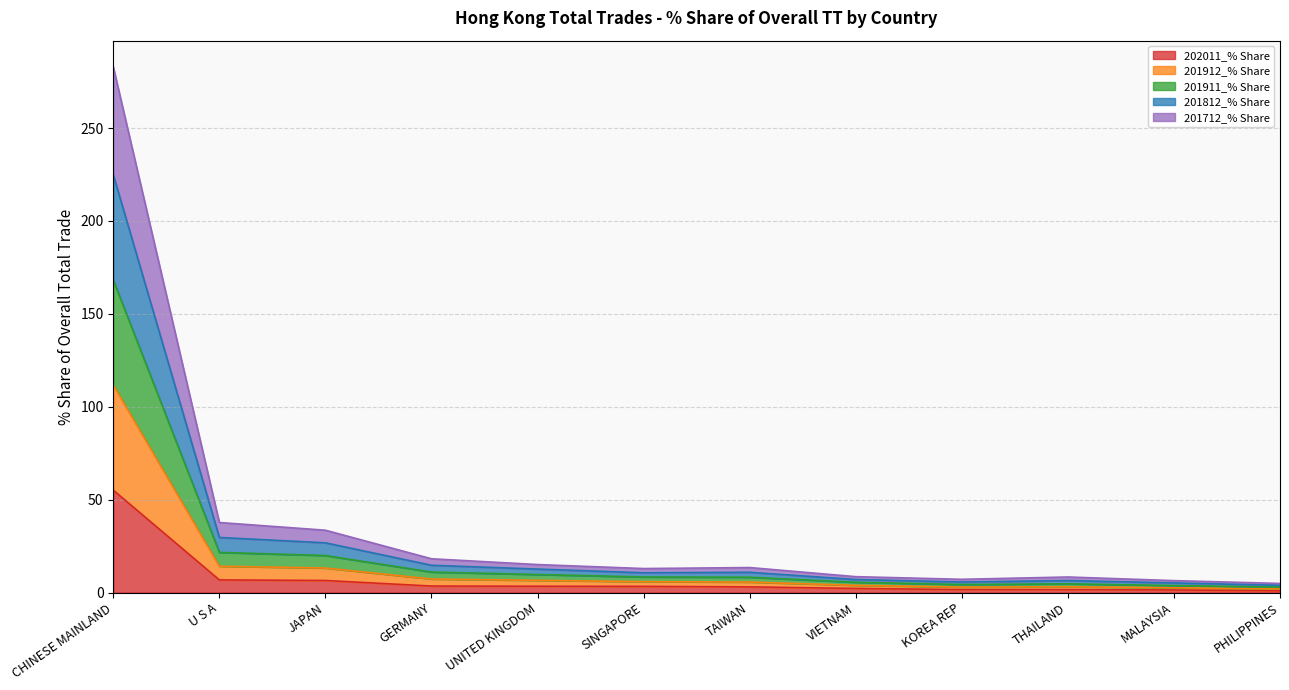

At which label does 202011_% Share reach its peak?

CHINESE MAINLAND